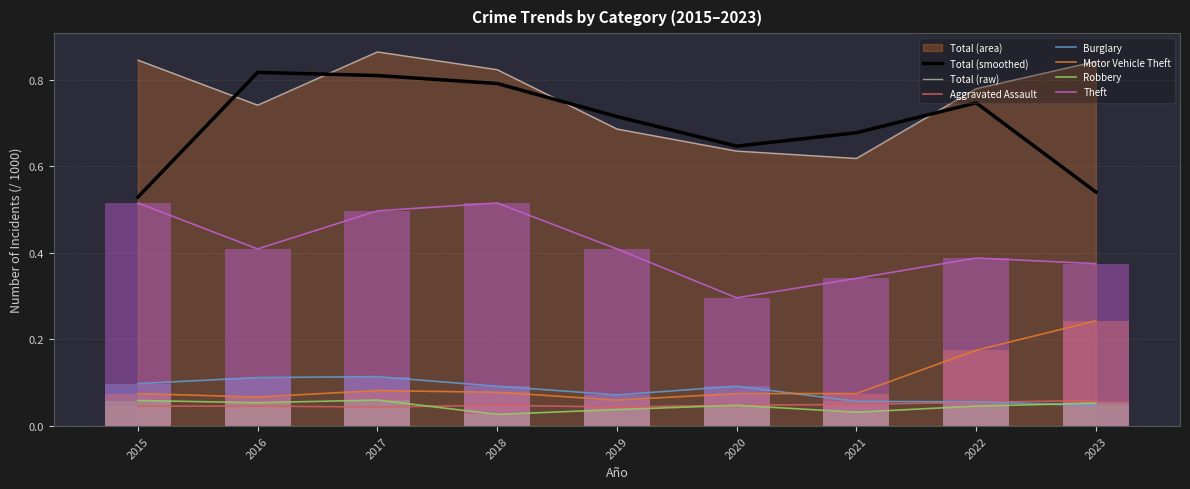

Which series has the widest spread of values?

Total